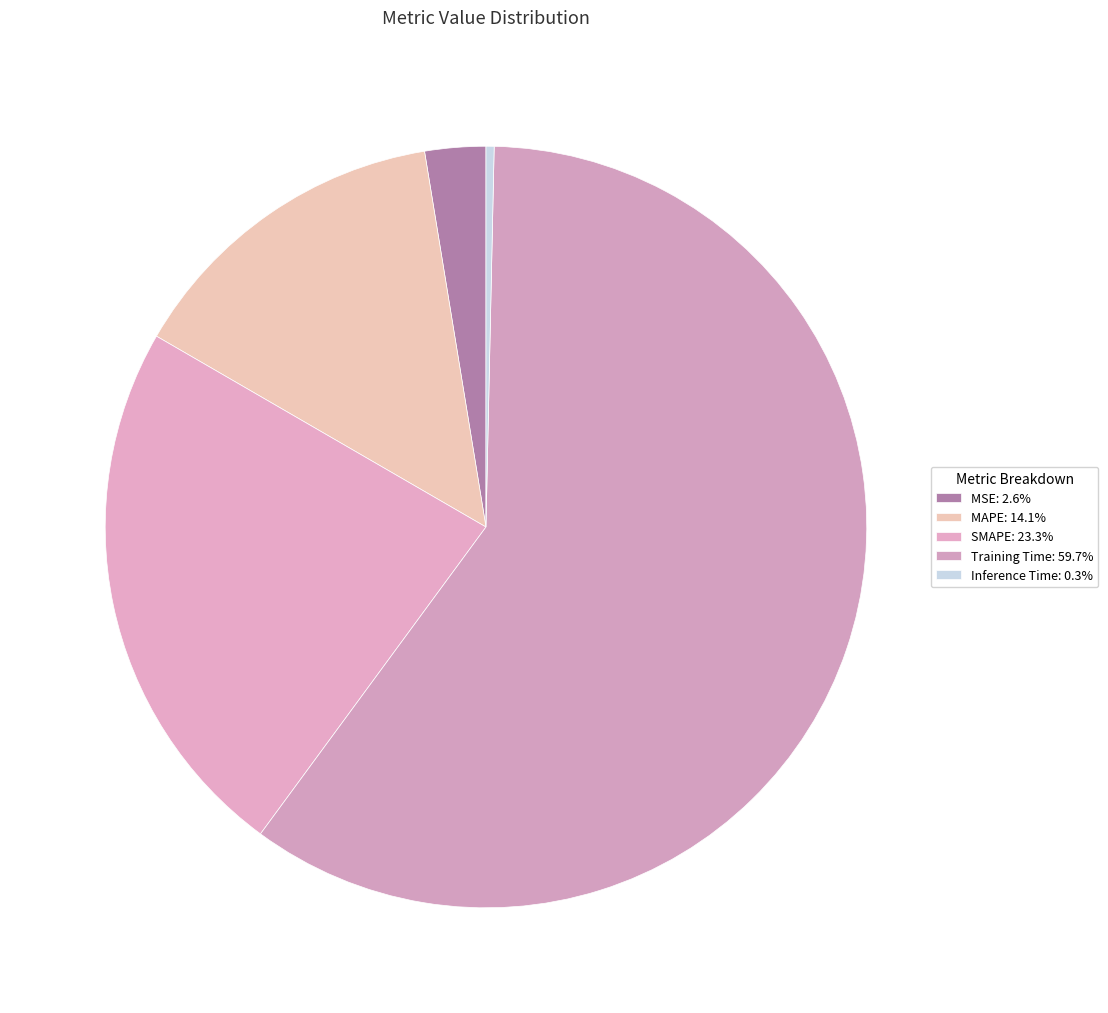

What is the ratio of the value at Training Time to the value at SMAPE?

2.6